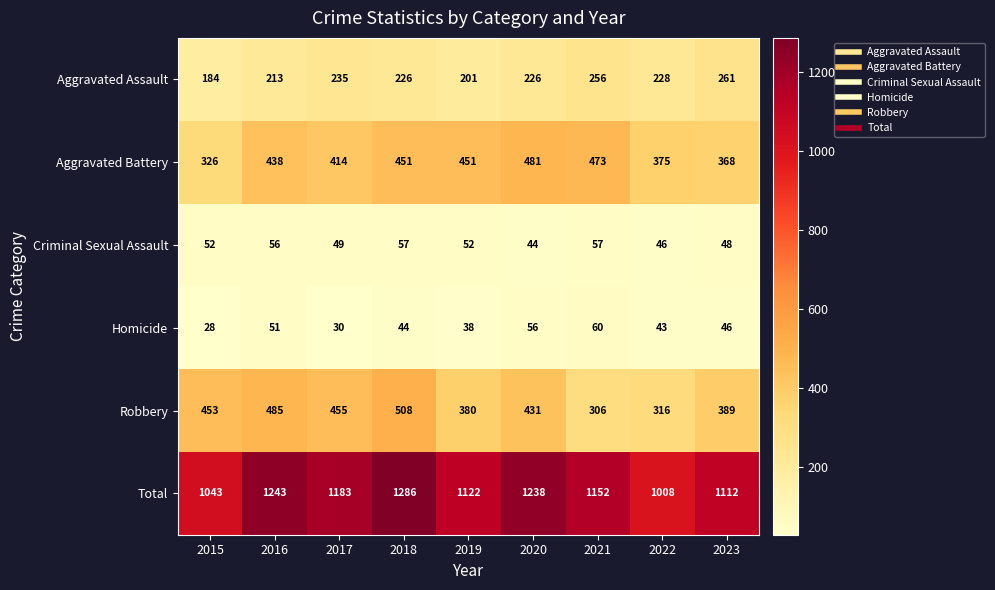

Where does the Aggravated Assault series first go above 226?

2017